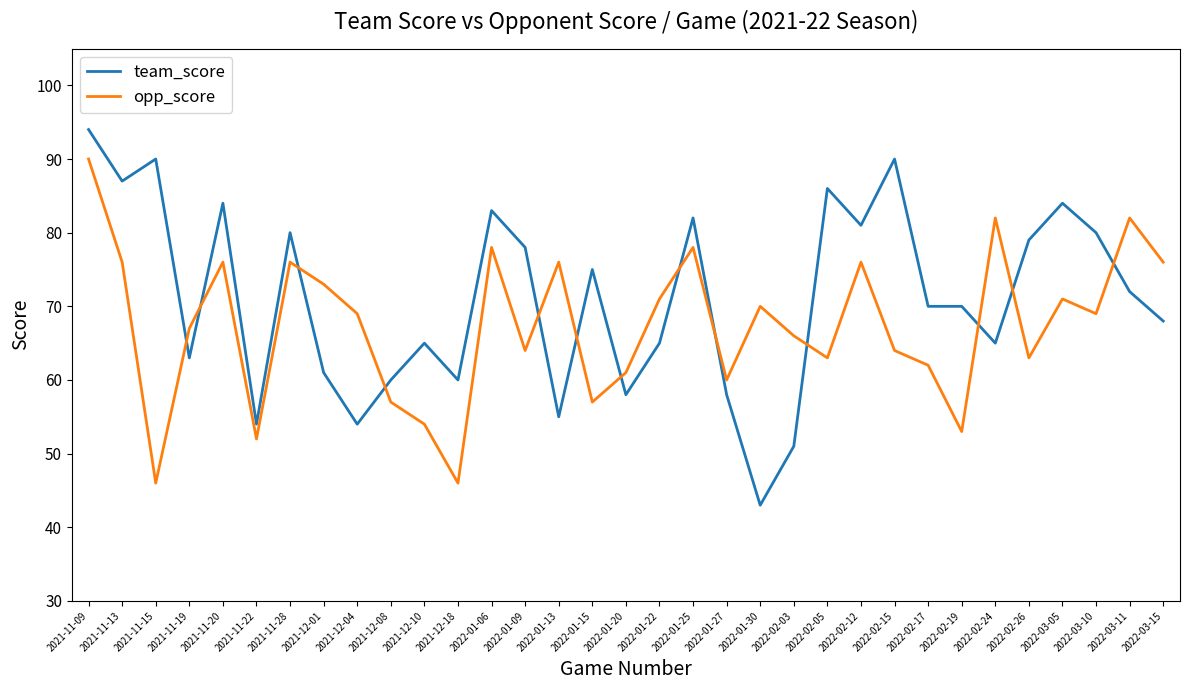

What are all the series names shown in the legend?

team_score, opp_score